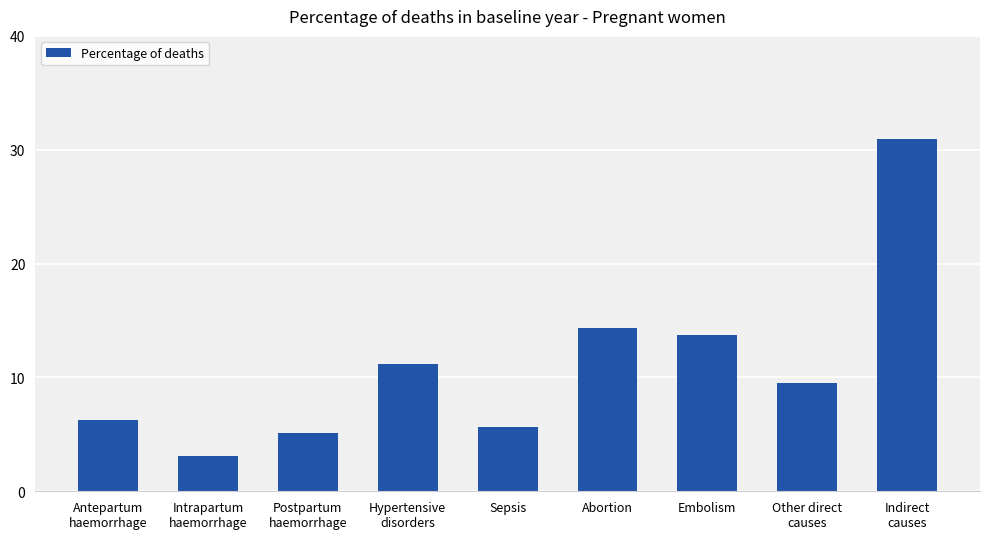

What is the label of the 6th bar from the left?

Abortion